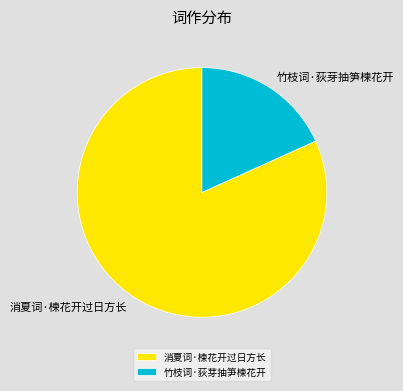

True or false: 消夏词·楝花开过日方长 accounts for 82% of the total.

True